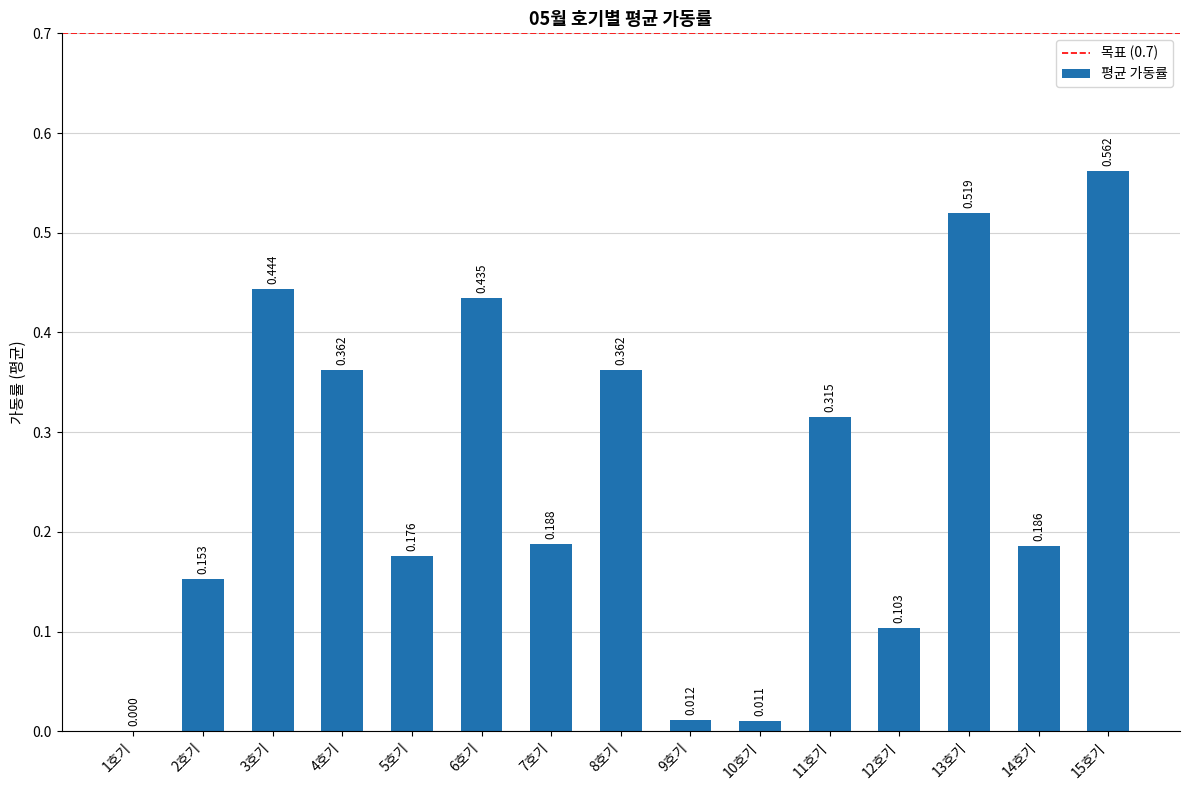

How many values are above zero?

14